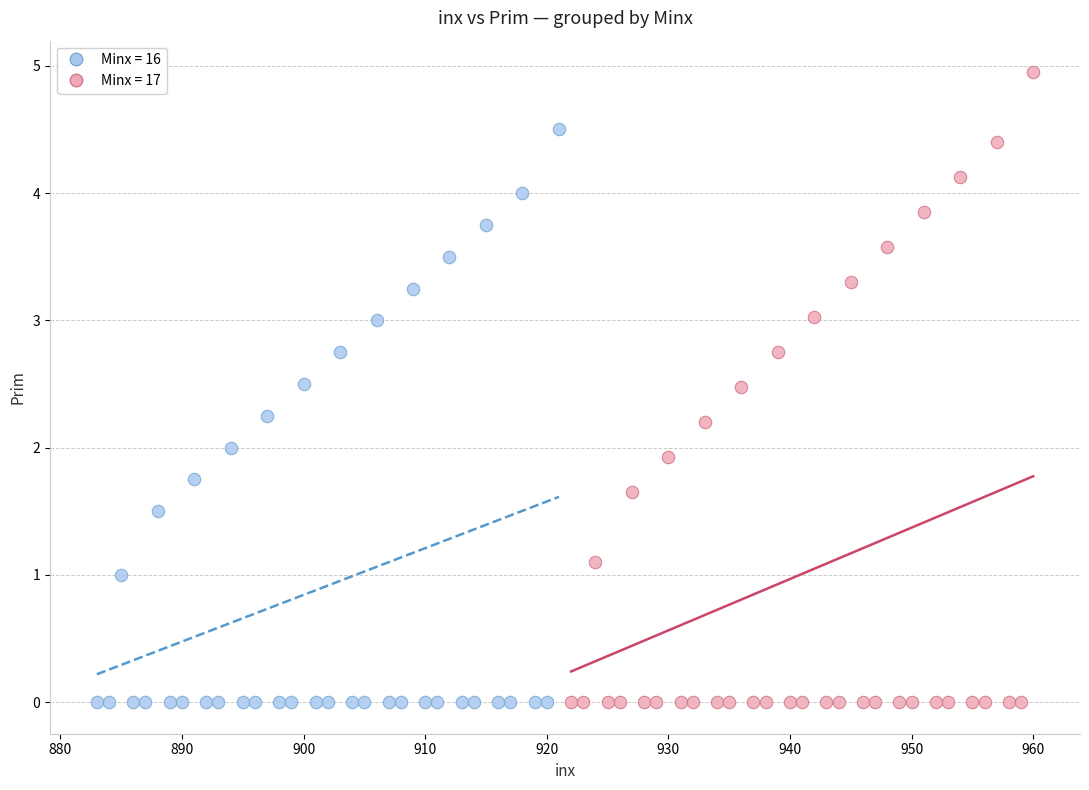

Which series has the widest spread of Y values?

Minx = 17